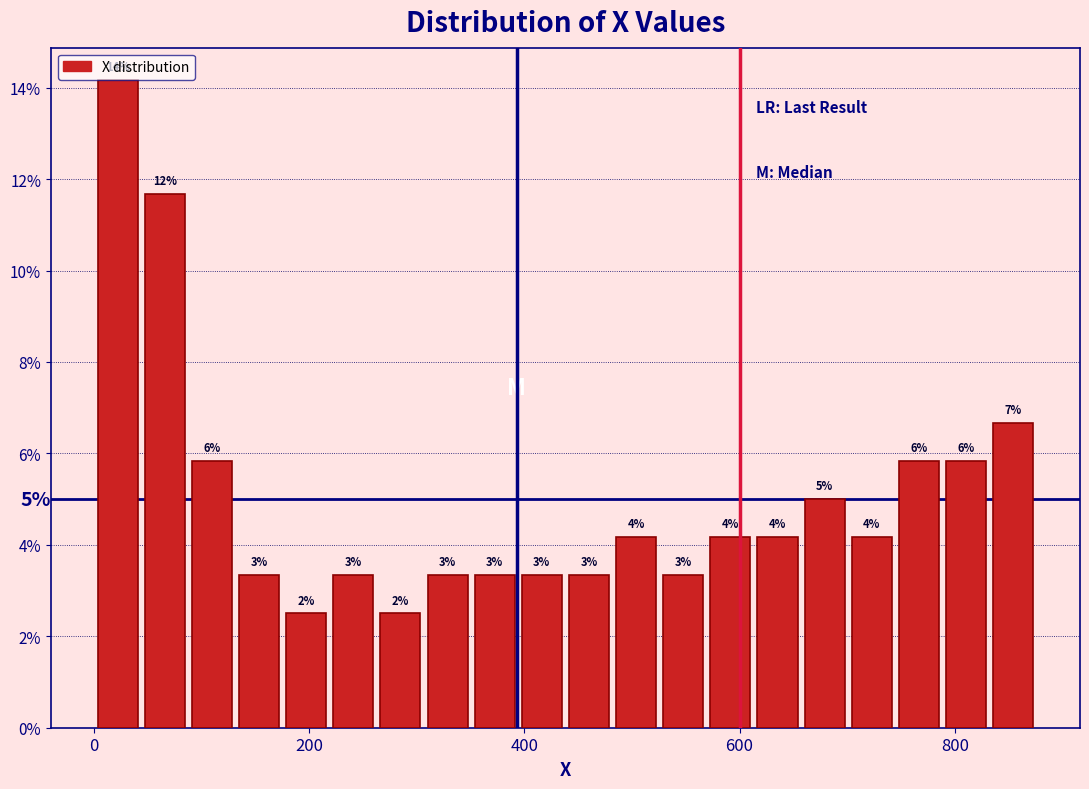

Around what value on the x-axis is the tallest bar? Give the approximate position of its centre, as read against the axis.

20